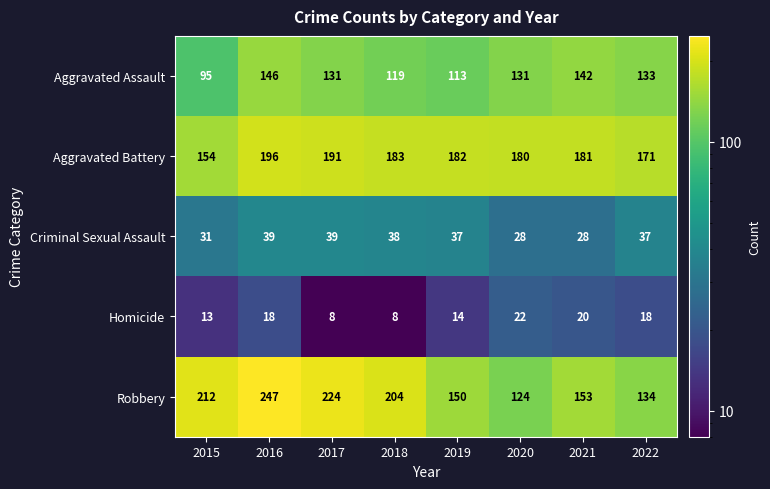

What is the lowest value of the Aggravated Assault series?

95